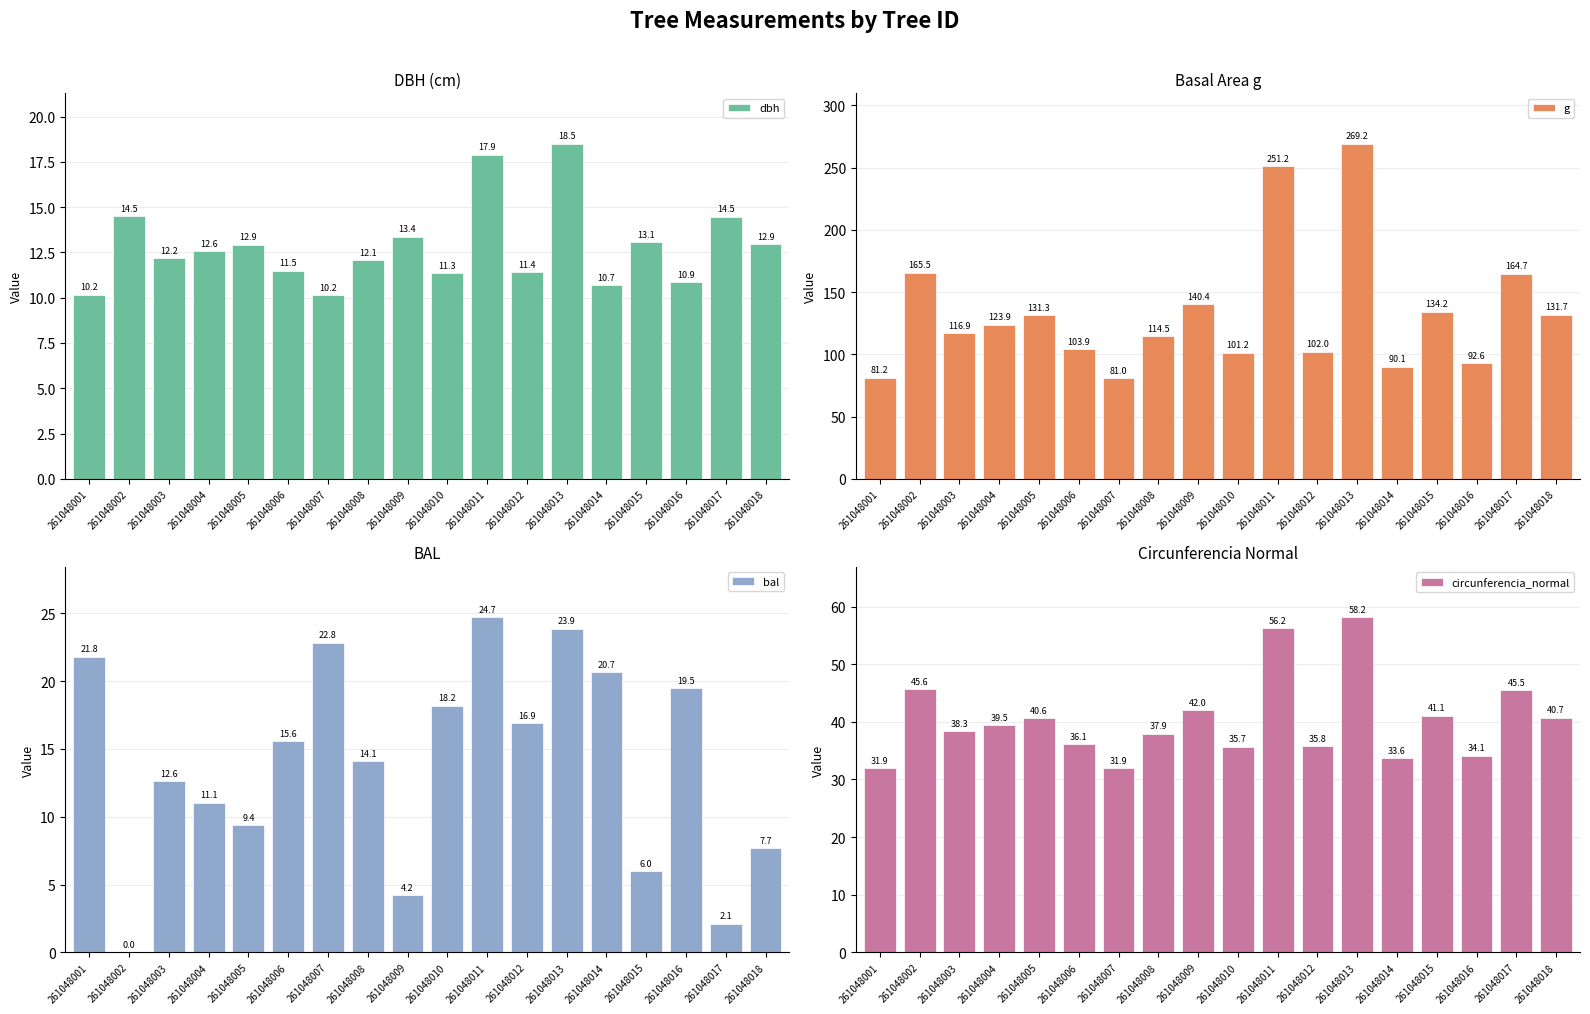

What value does the bal series have at 261048007?

22.8